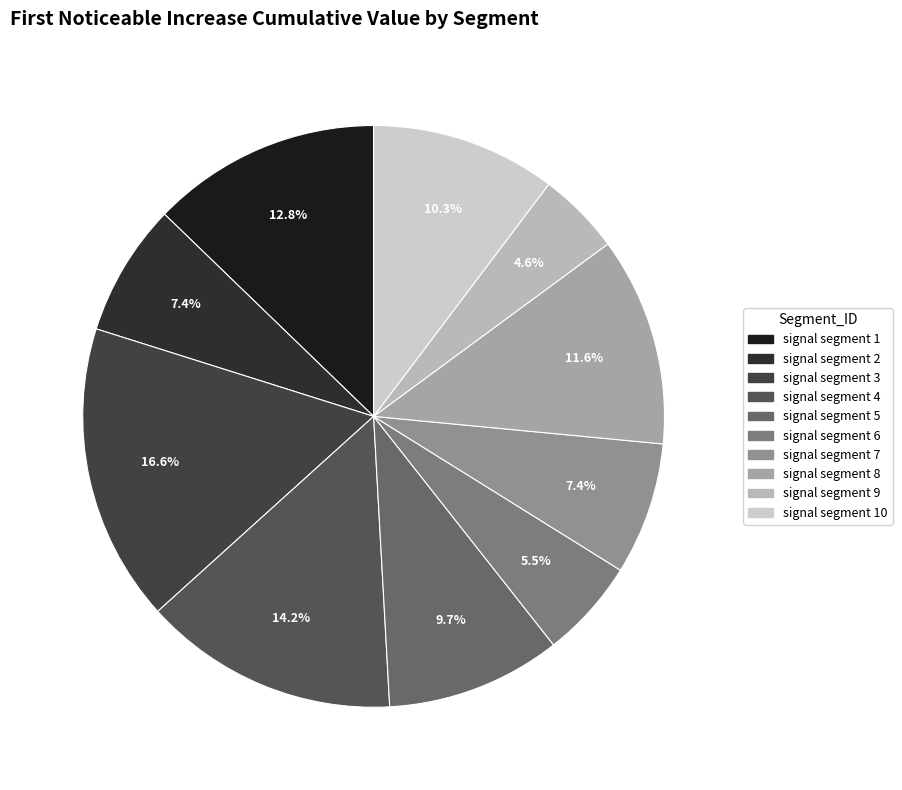

What is the smallest slice in the pie chart?

signal segment 9